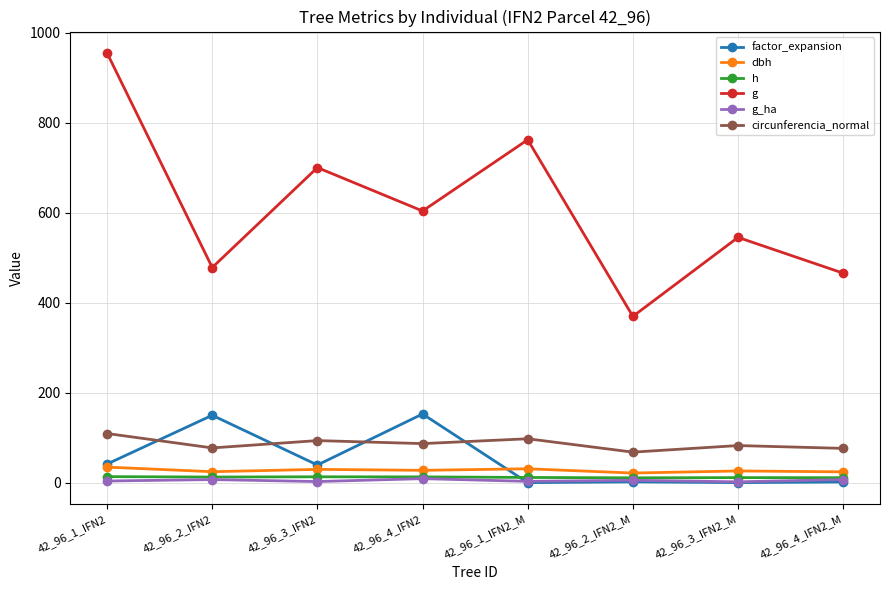

What is the label of the 1st point from the right?

42_96_4_IFN2_M